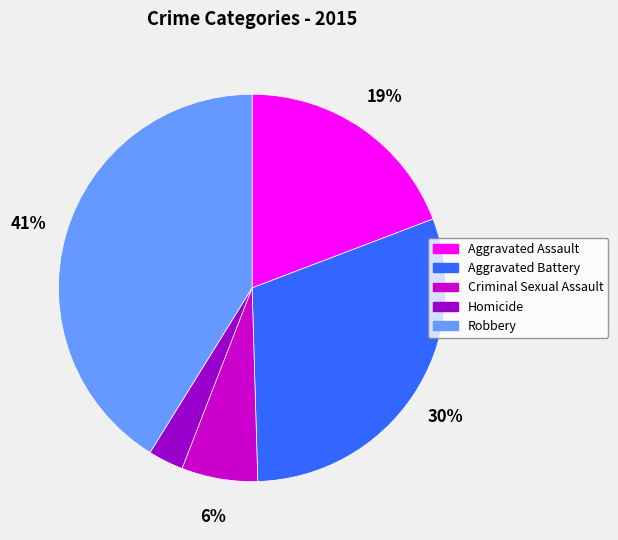

To the nearest percent, what is the difference between the largest and smallest slice percentages?

38%